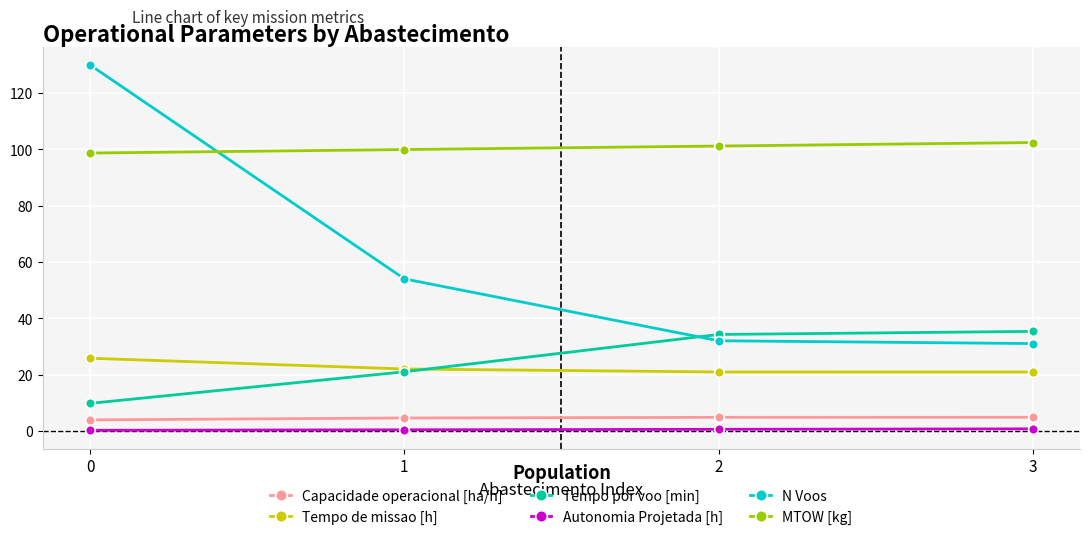

What is the smallest value displayed?

0.2